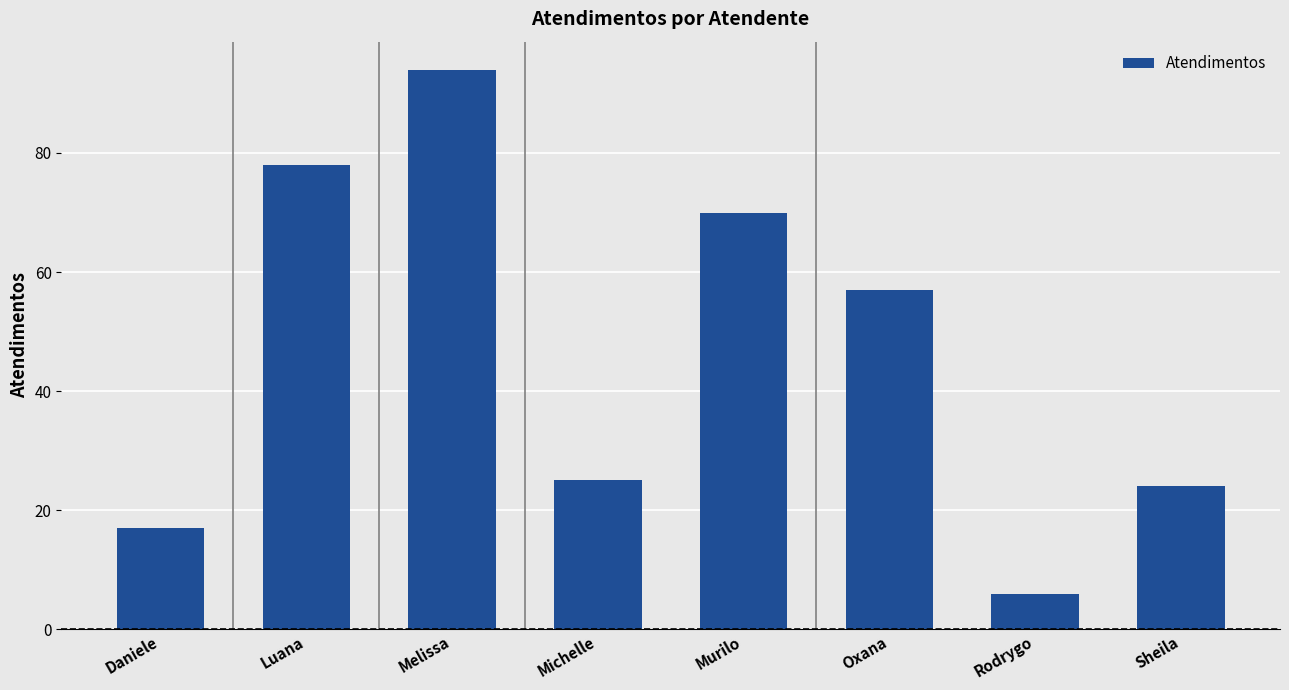

What is the difference between the values at Oxana and Murilo?

13